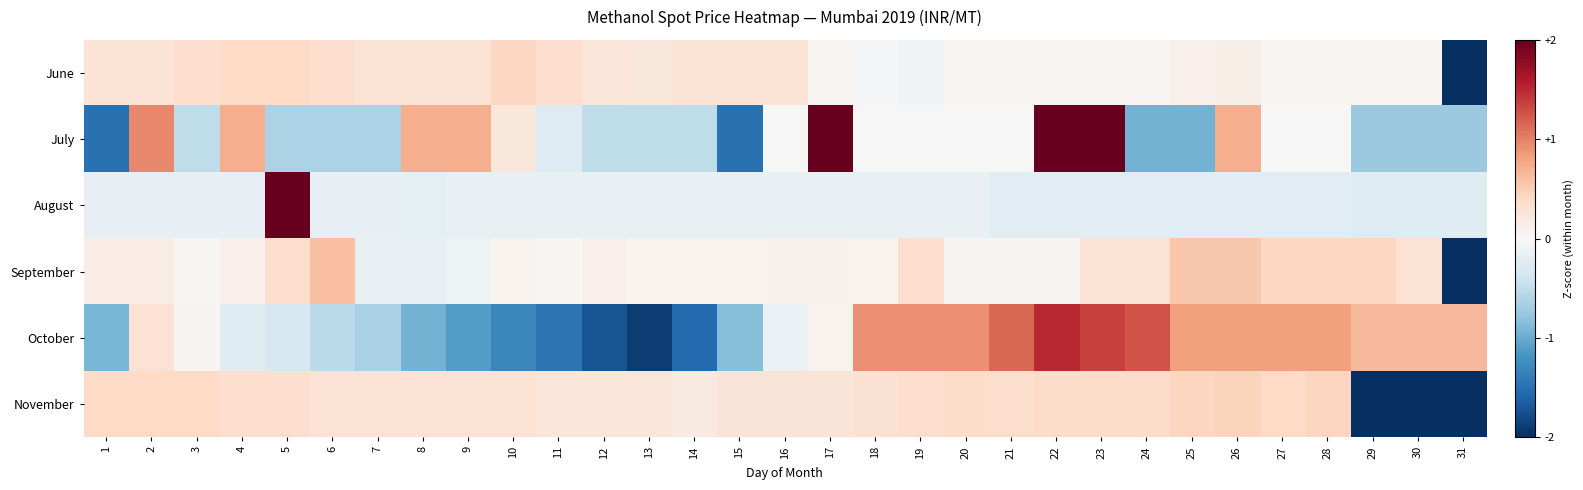

What is the total value across all series at 31?

-6.3